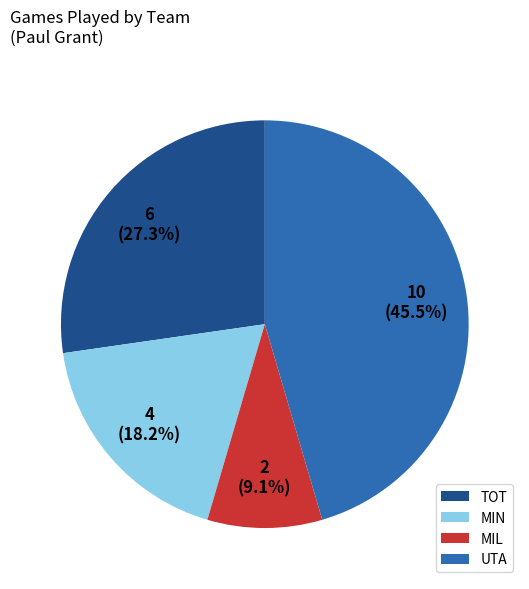

Rank the categories by value from lowest to highest.

MIL, MIN, TOT, UTA